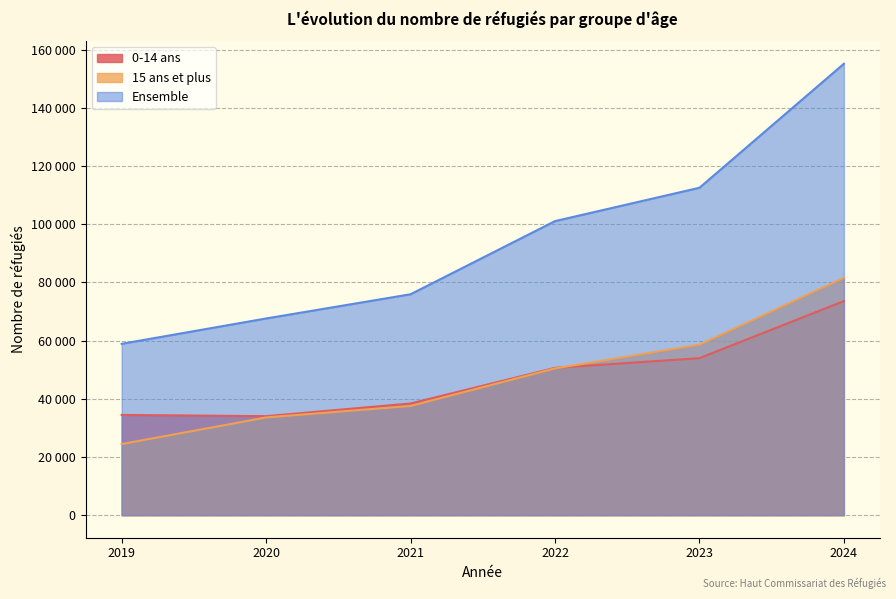

What is the value of the 0-14 ans point at the 2nd from the left?

34029